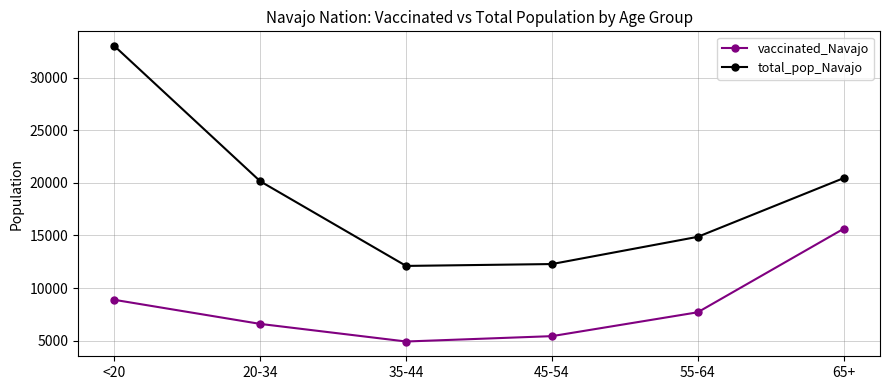

How many lines are shown in the chart?

2